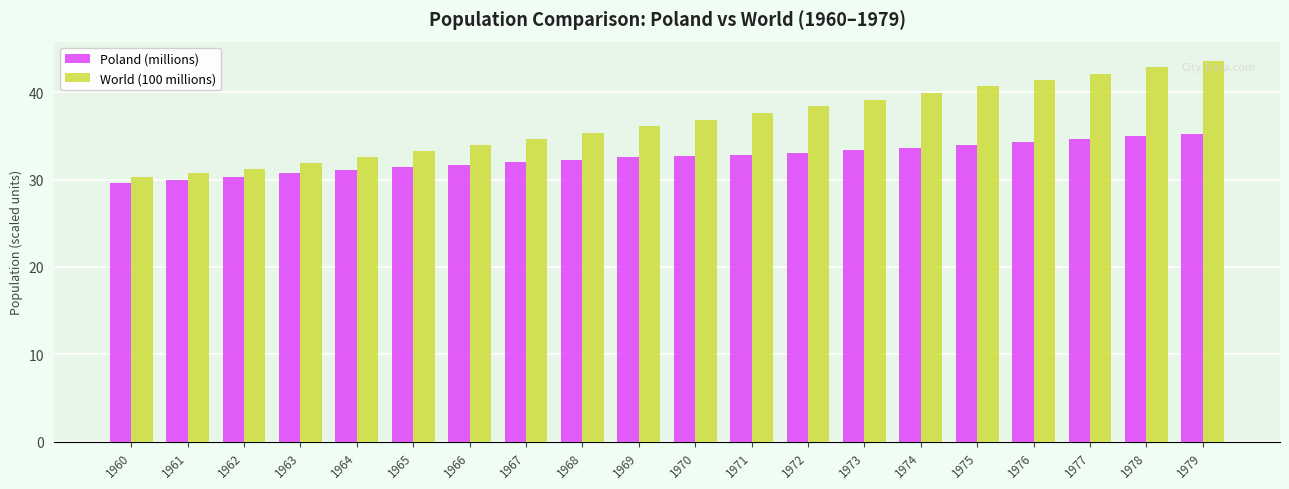

List the series in order of their overall mean, highest first.

World (100 millions), Poland (millions)